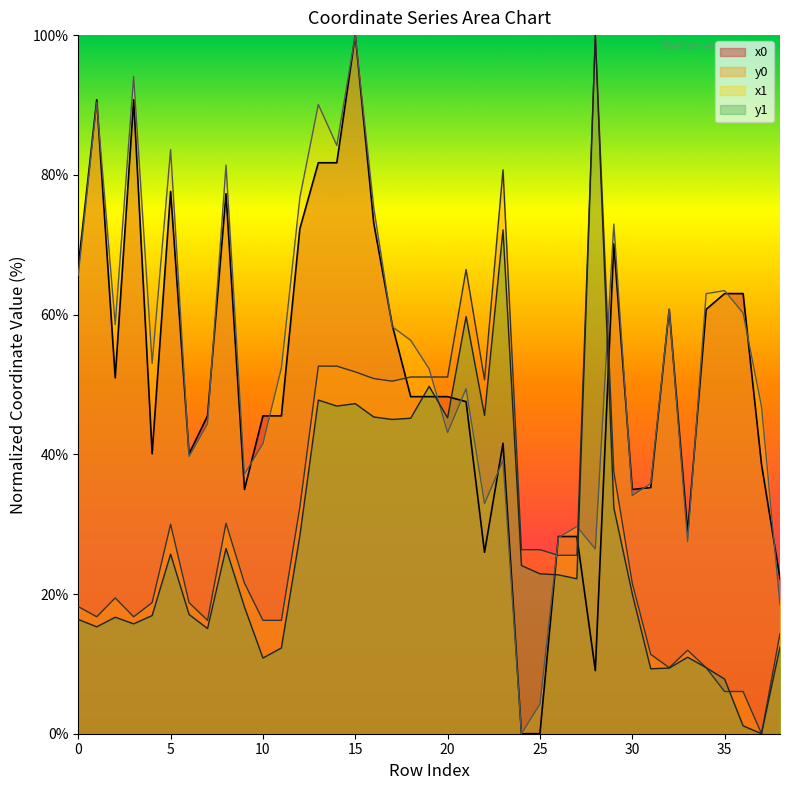

What are all the series names shown in the legend?

x0, y0, x1, y1